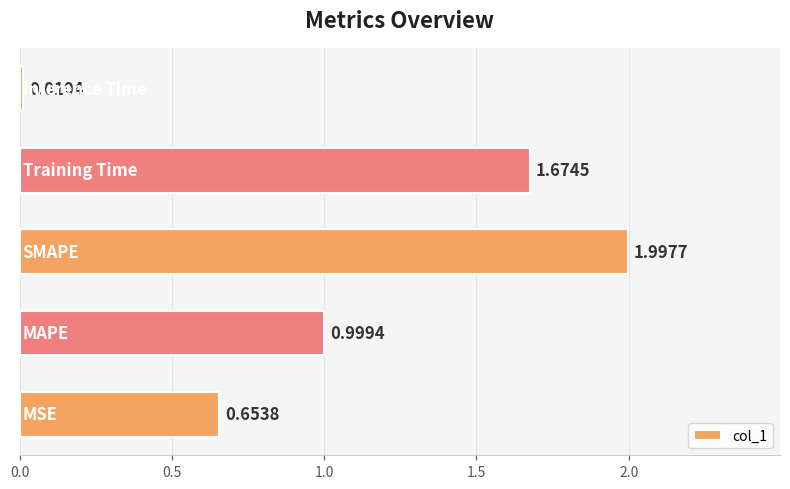

What is the sum of all values?

5.3